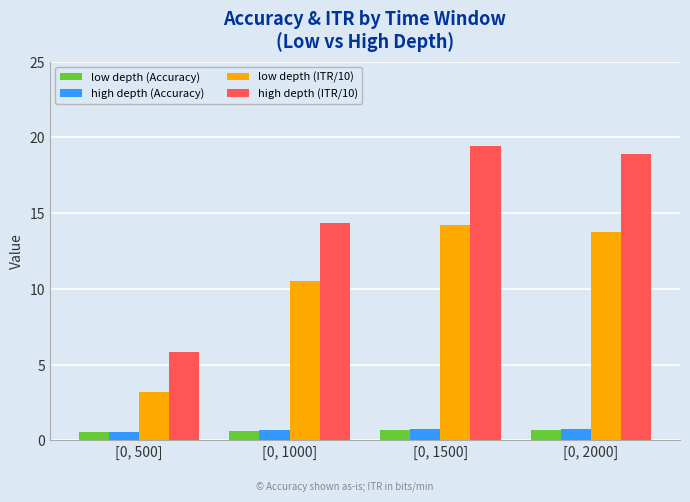

The low depth (ITR/10) series shows 3.2 at [0, 500]. True or false?

True